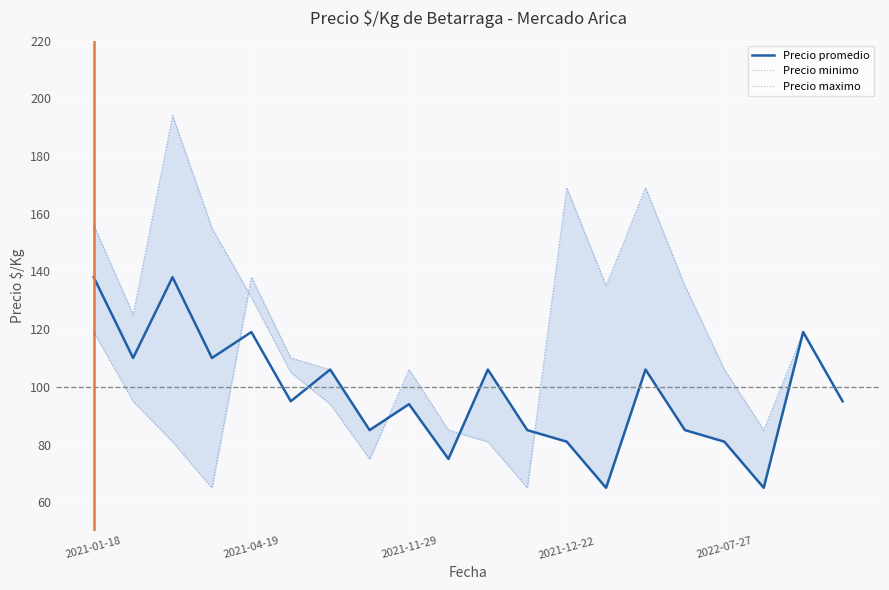

Rank the series by their average value, from lowest to highest.

Precio minimo, Precio promedio, Precio maximo